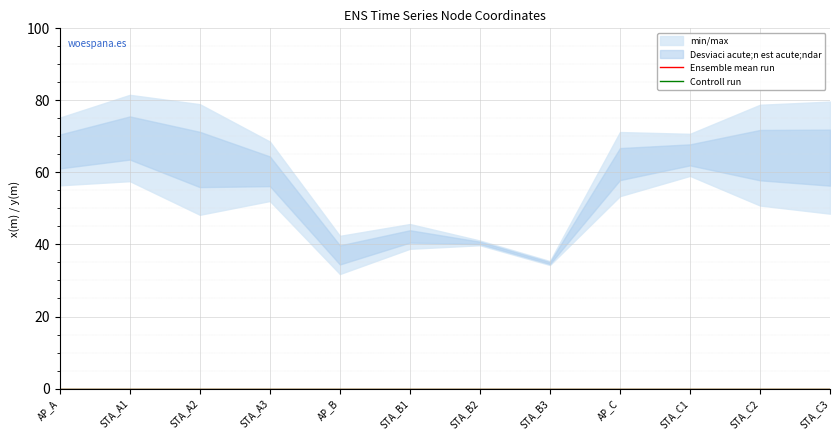

List the labels in order of min/max value, largest first.

STA_A1, STA_C3, STA_A2, STA_C2, AP_A, AP_C, STA_C1, STA_A3, STA_B1, AP_B, STA_B2, STA_B3